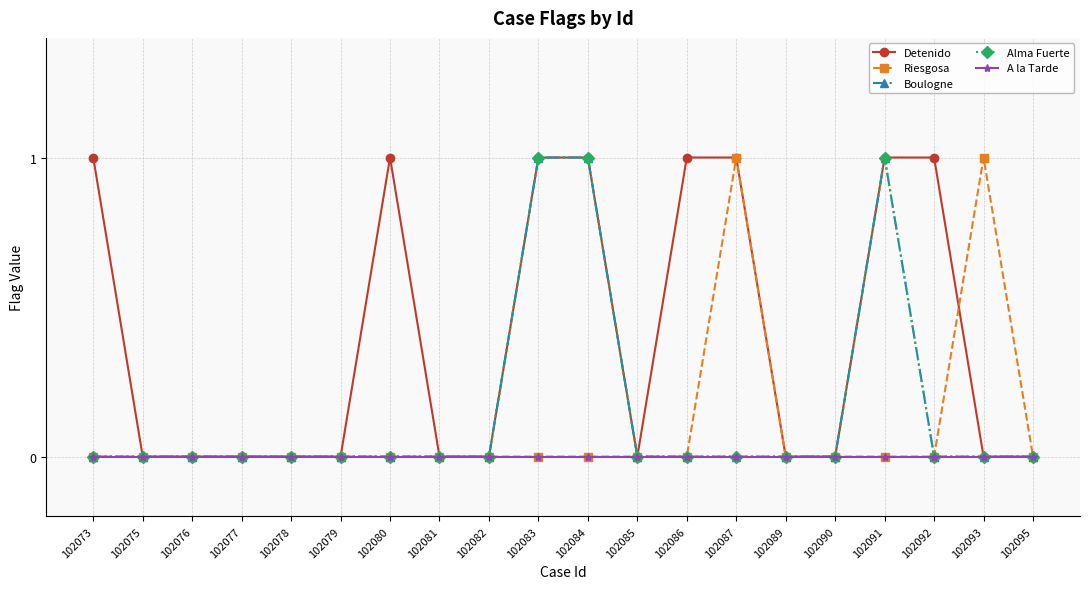

Does the chart have visible grid lines?

Yes